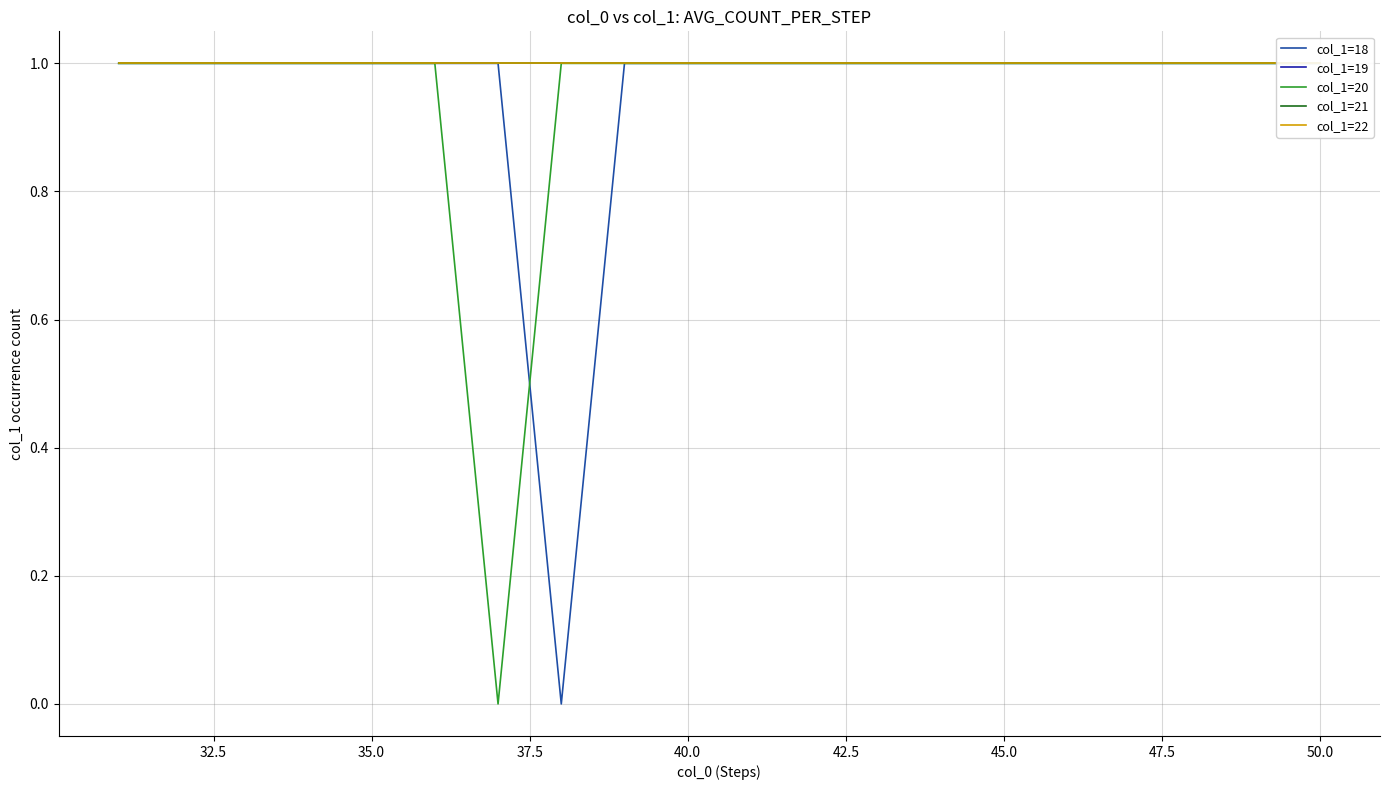

What is the minimum value for col_1=21?

1